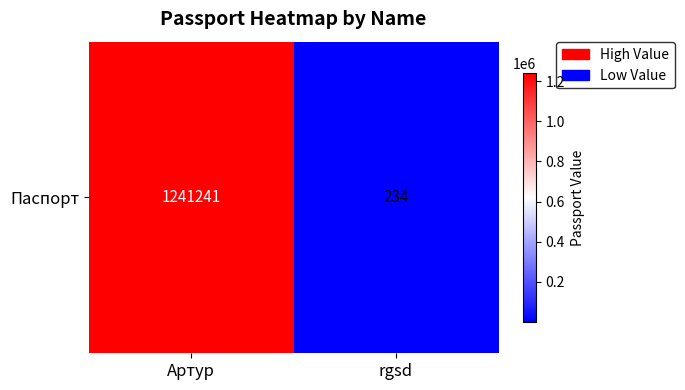

What is the average value?

620738